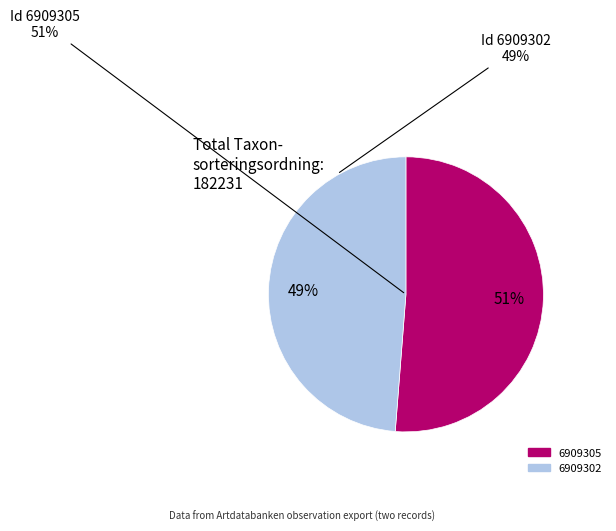

To the nearest percent, what percentage of the pie is 6909302?

49%